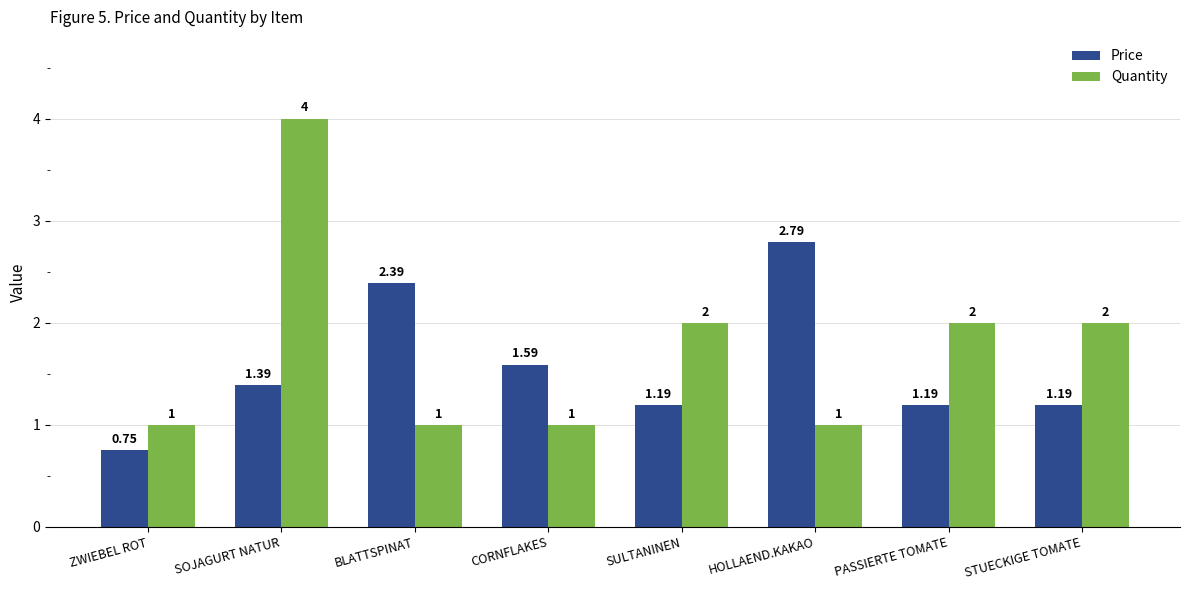

Which label corresponds to the largest value in the chart?

SOJAGURT NATUR